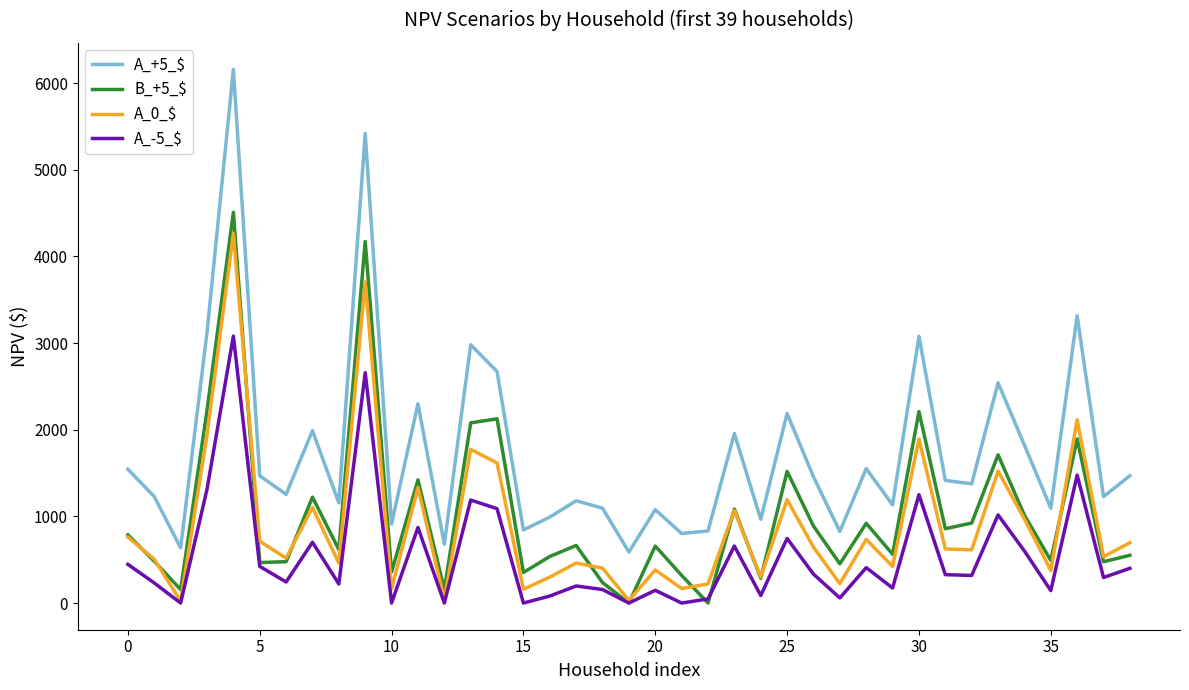

What is the difference between the maximum and minimum values in the B_+5_$ series?

4508.9